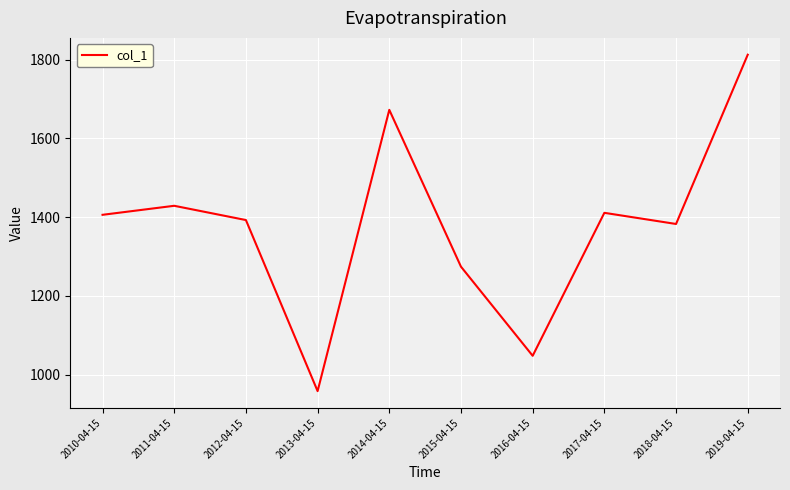

What is the approximate value at 2013-04-15?

957.8